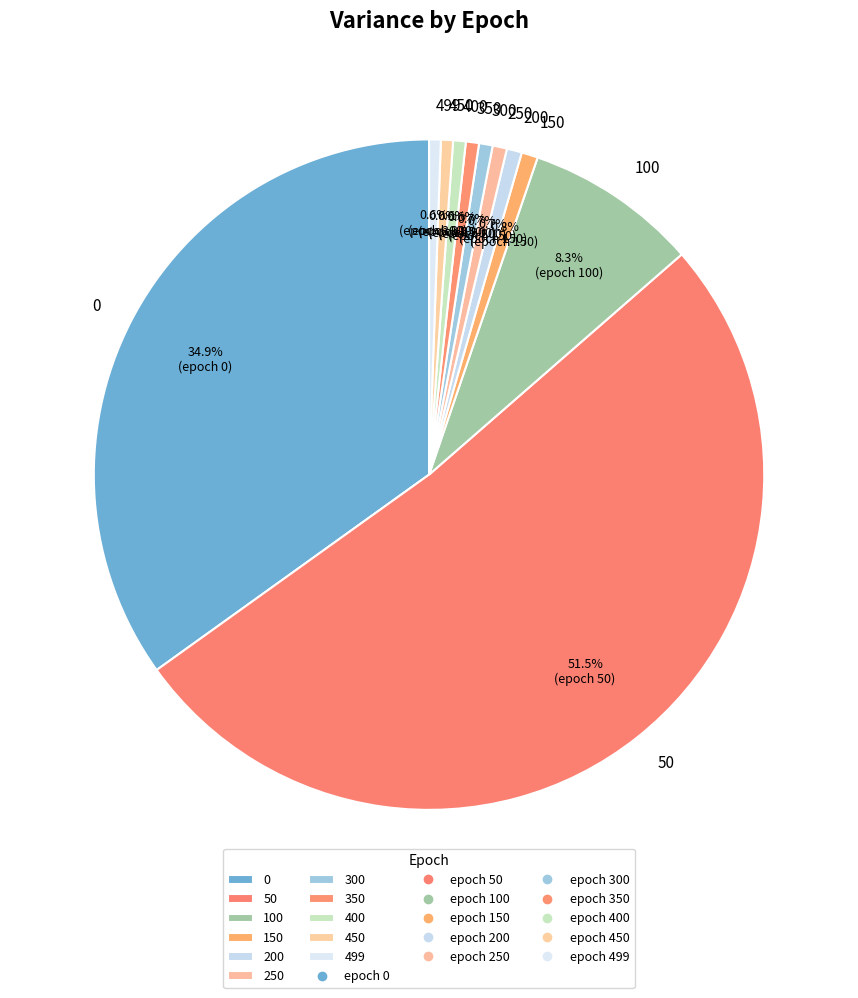

To the nearest percent, what portion does 100 represent?

8%